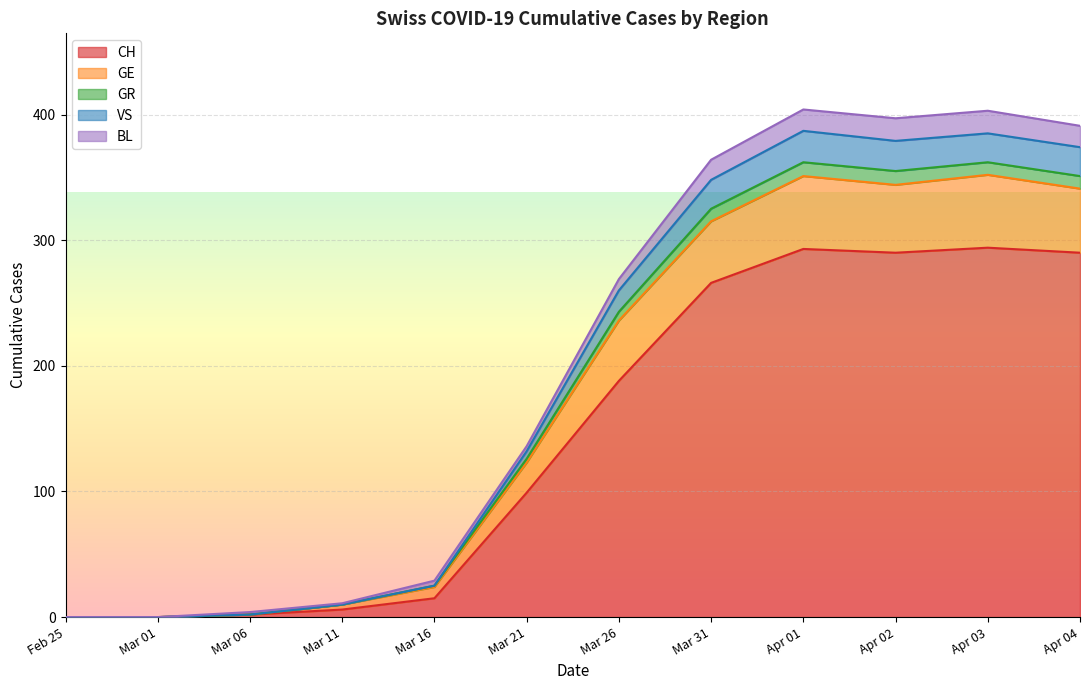

Where does the VS series first go above 9?

2020-03-26